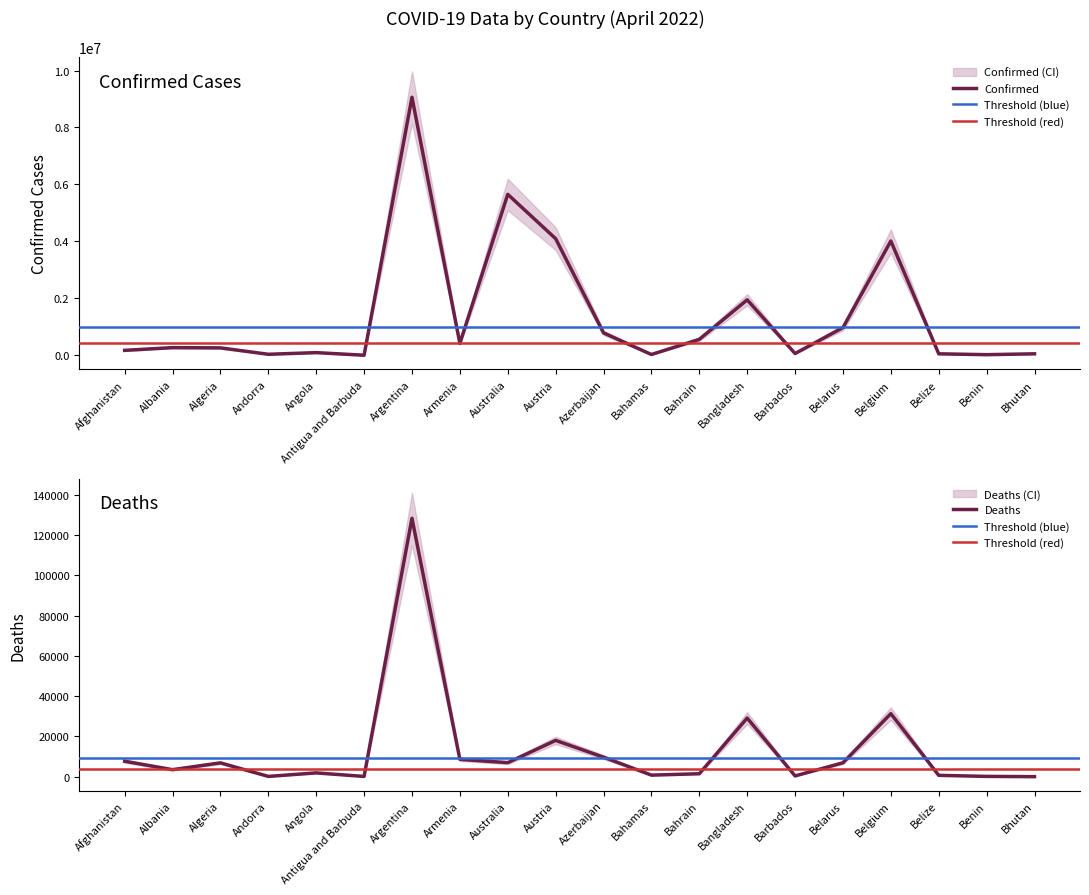

Does the chart have visible grid lines?

No